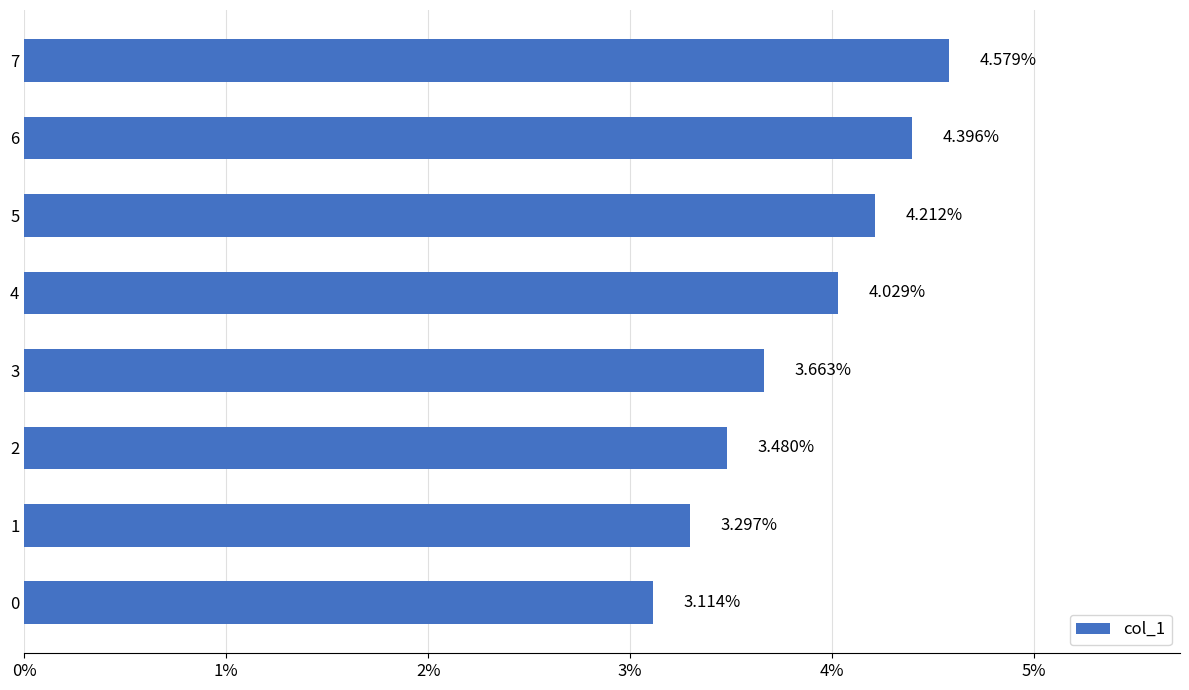

List the labels in order of value, largest first.

7, 6, 5, 4, 3, 2, 1, 0